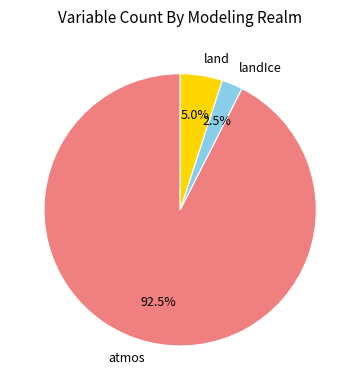

Does any single category account for the majority?

Yes